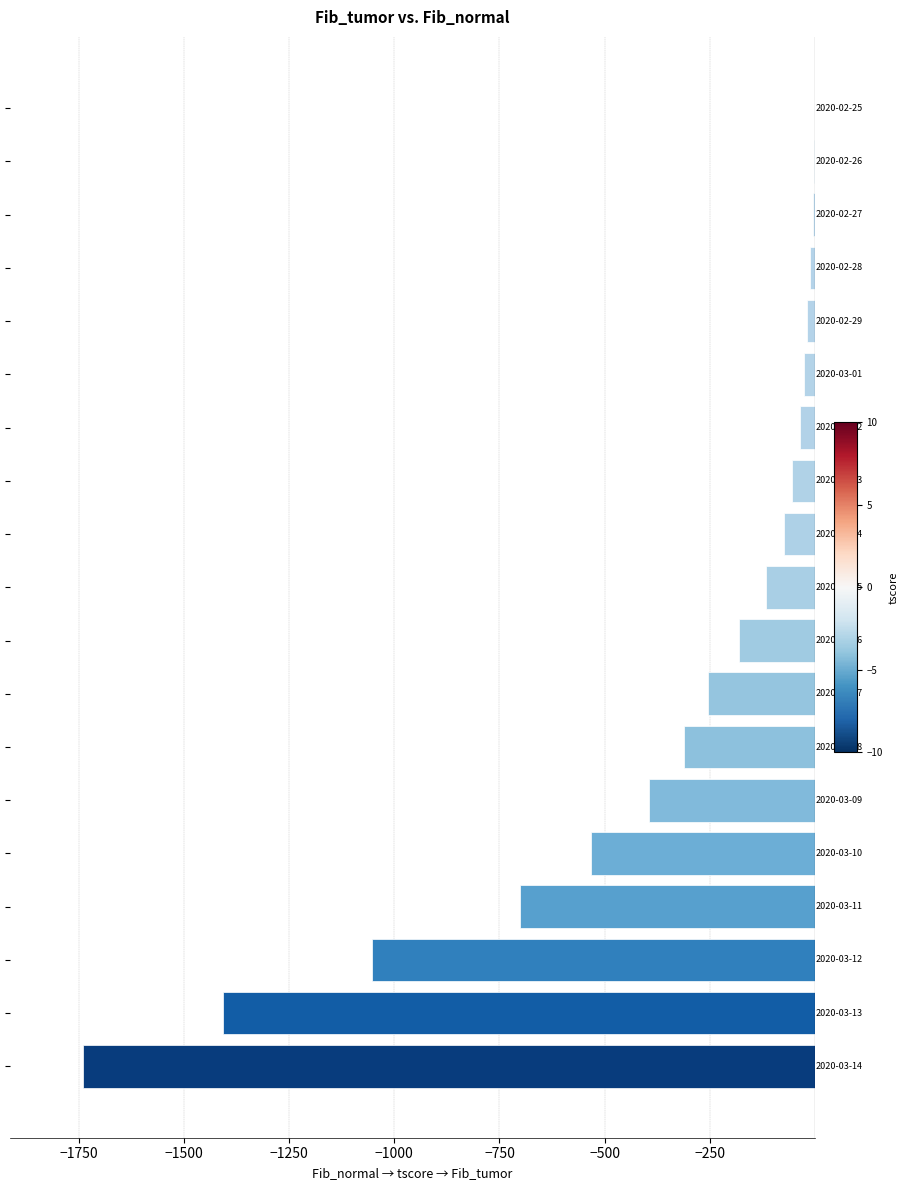

What is the sum of all values?

-6926